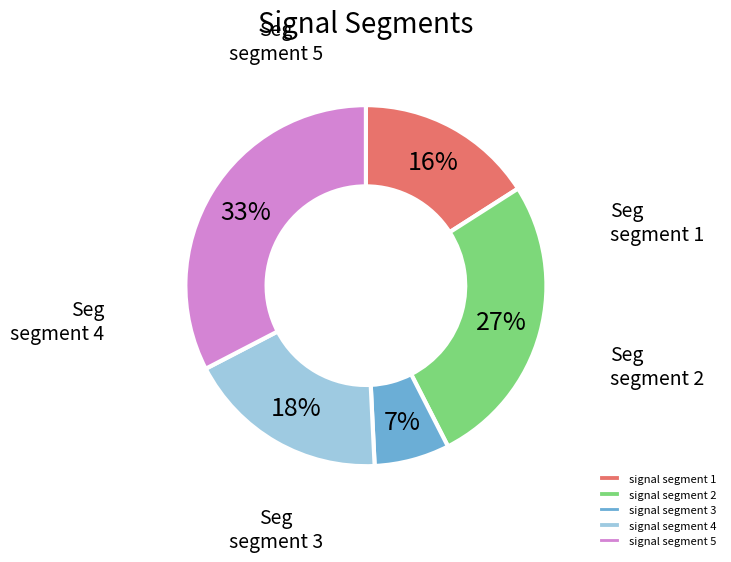

Which slice is the smallest?

signal segment 3